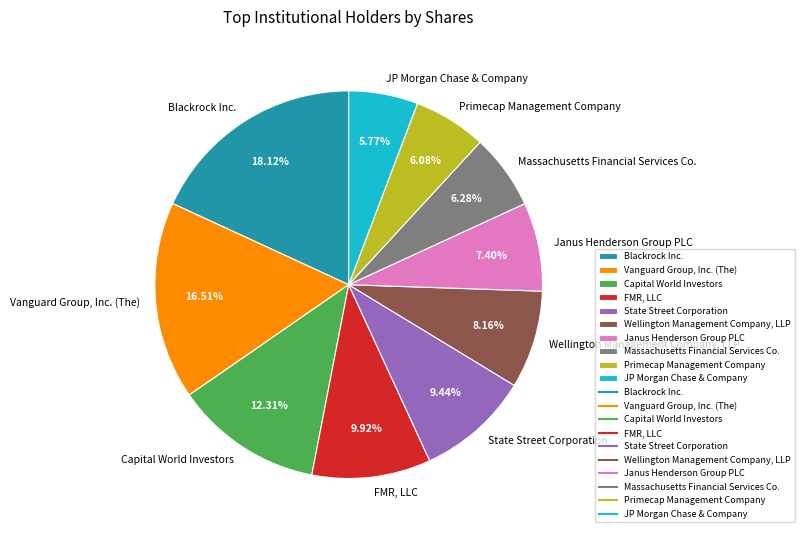

Is there a majority slice in this chart?

No